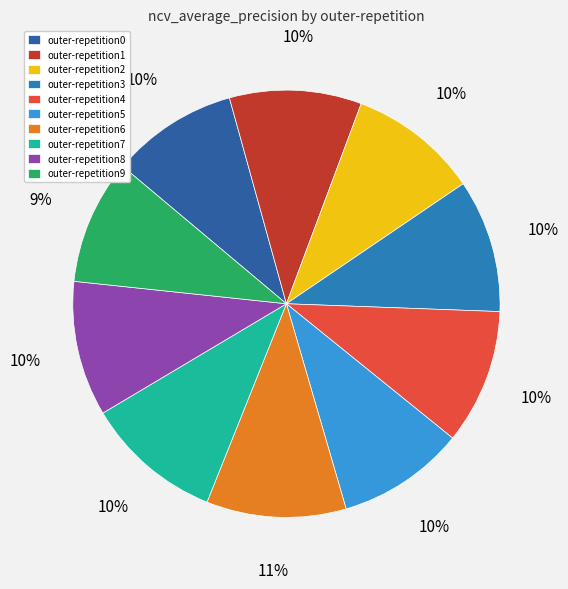

To the nearest percent, what is the combined percentage of outer-repetition1 and outer-repetition8?

20%